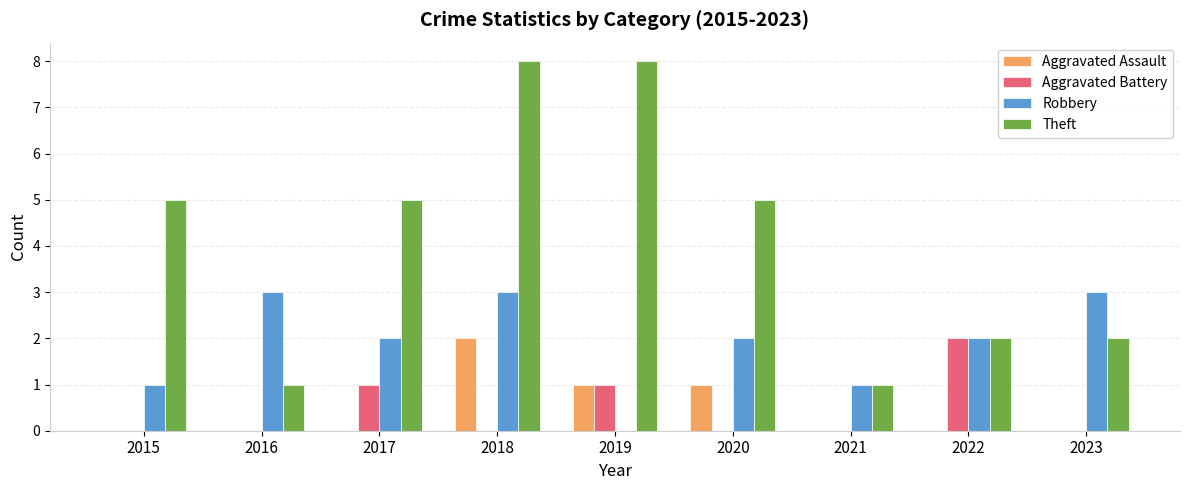

Is the value of Aggravated Battery at 2021 greater than the value of Robbery at 2023?

No